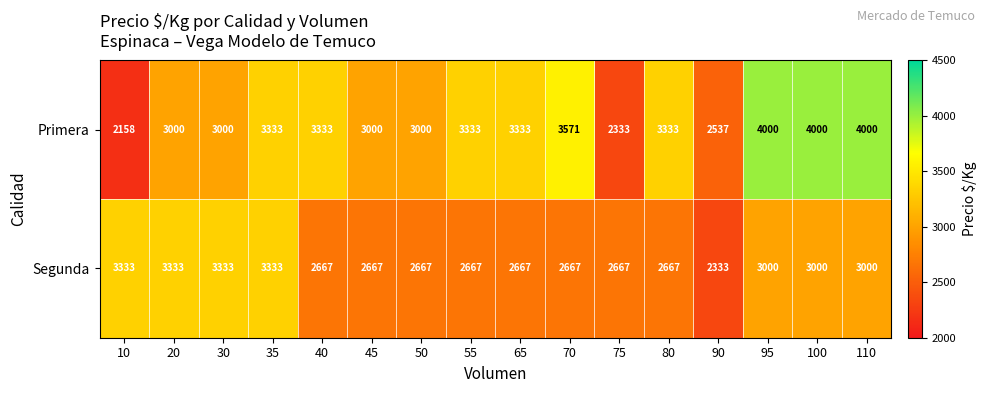

What is the minimum value shown in the chart?

2158